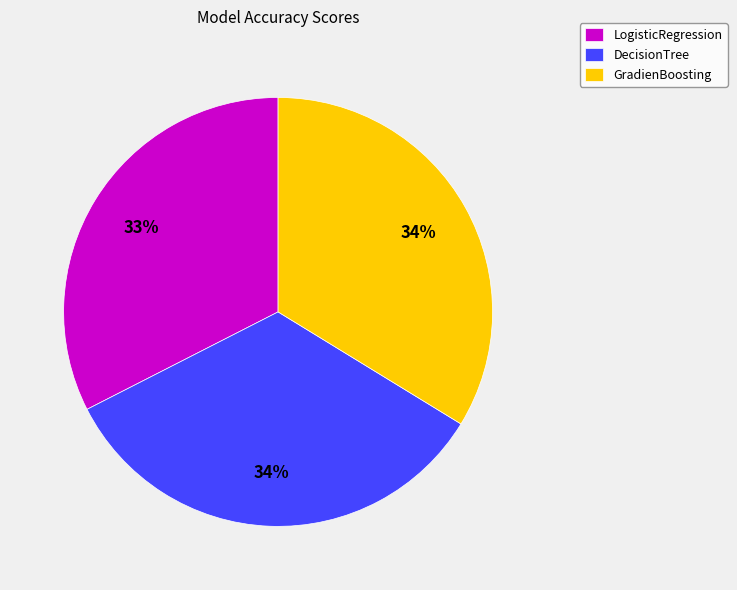

What is the ratio of the value at LogisticRegression to the value at GradienBoosting?

1.0